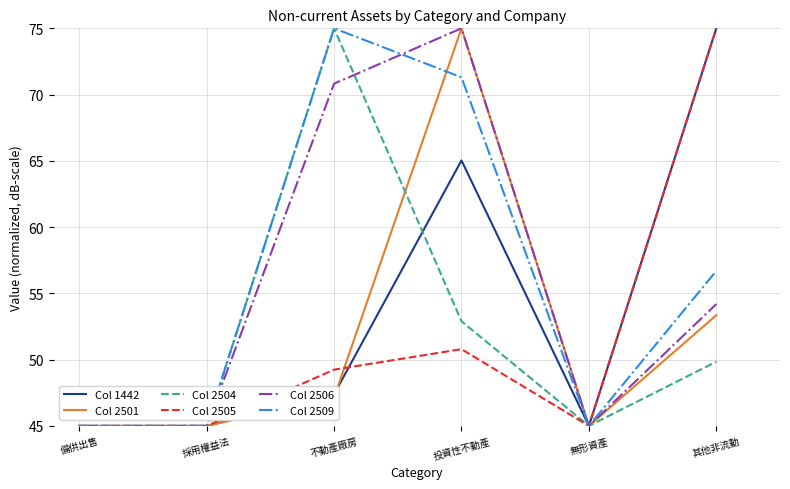

Where is Col 1442 nearest to the value 60?

投資性不動產